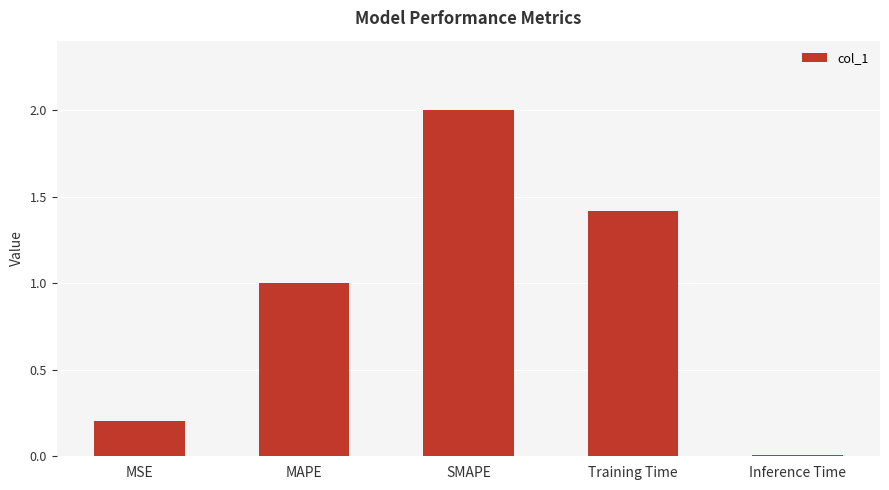

Rank the categories by value from highest to lowest.

SMAPE, Training Time, MAPE, MSE, Inference Time